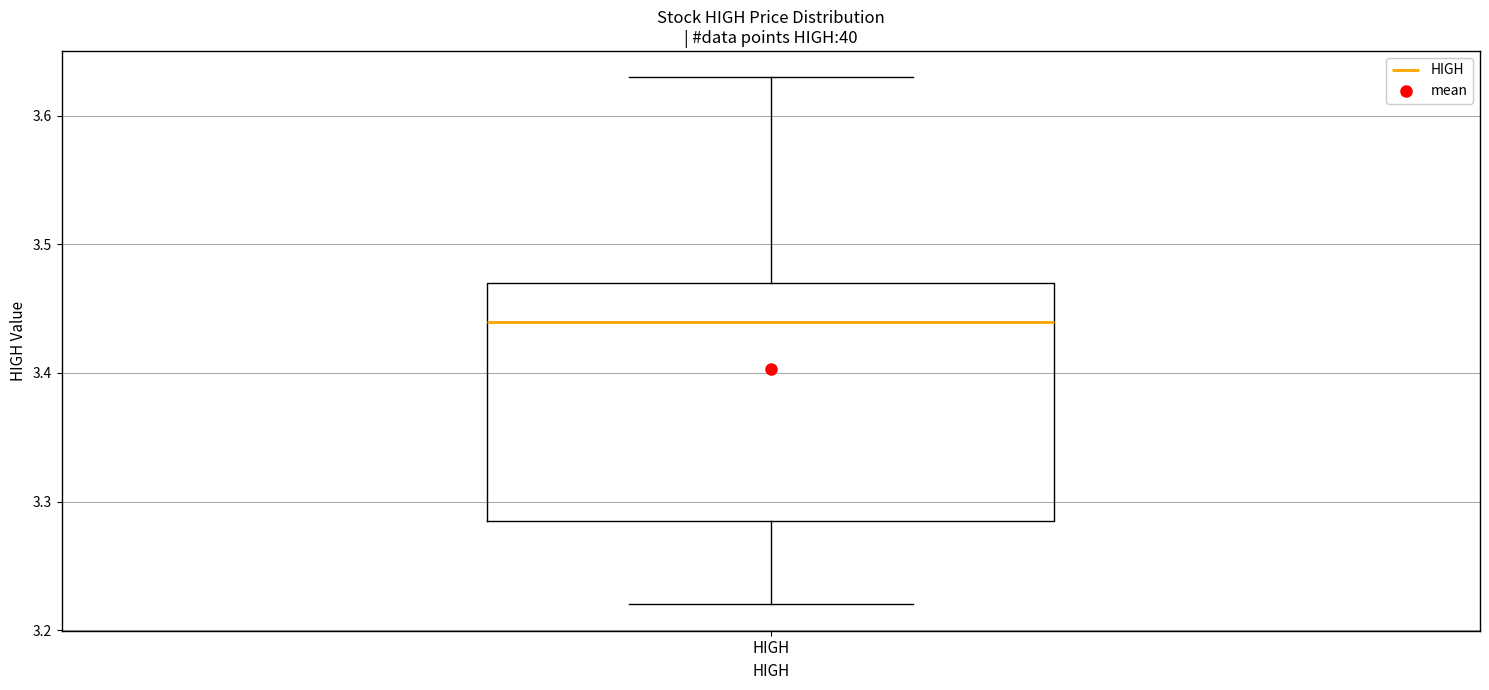

Where does the lower whisker of the box for HIGH end on the y-axis? The values are not printed on the chart, so give them approximately, as read against the axis.

3.22